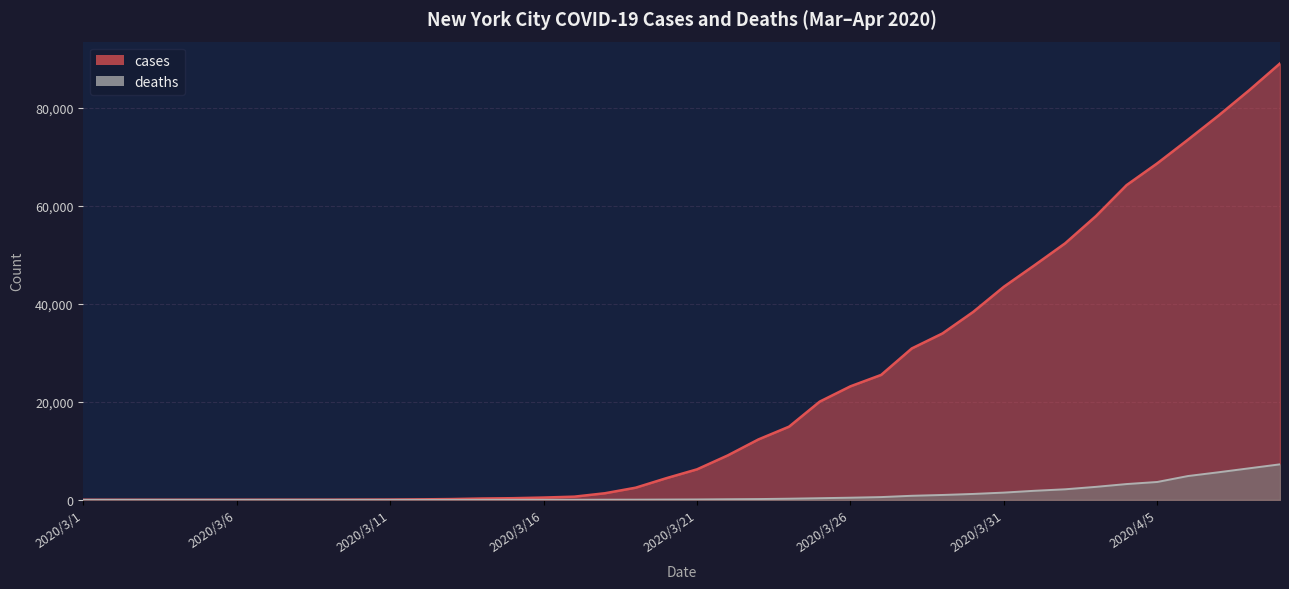

Where does the deaths series first go above 75?

2020/3/22